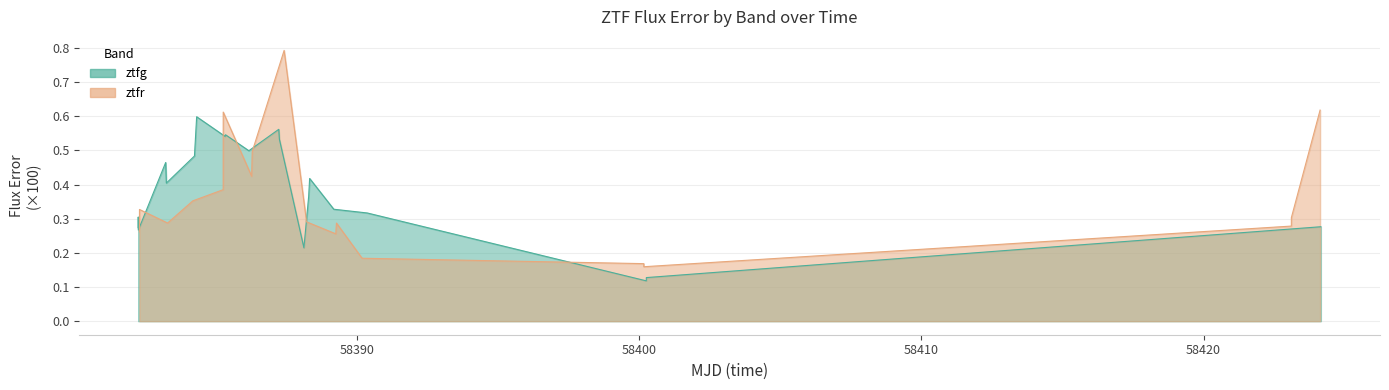

How many ztfr values are between 0 and 1?

20